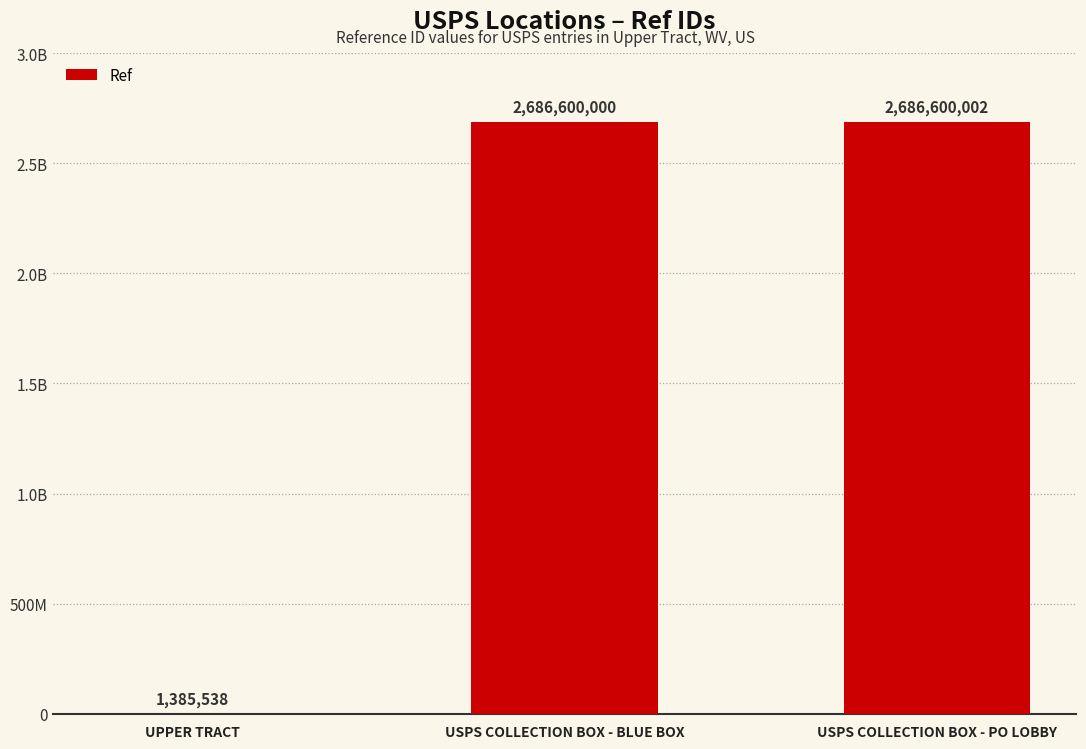

Read the value at USPS COLLECTION BOX - PO LOBBY, to the nearest 10.

2686600000